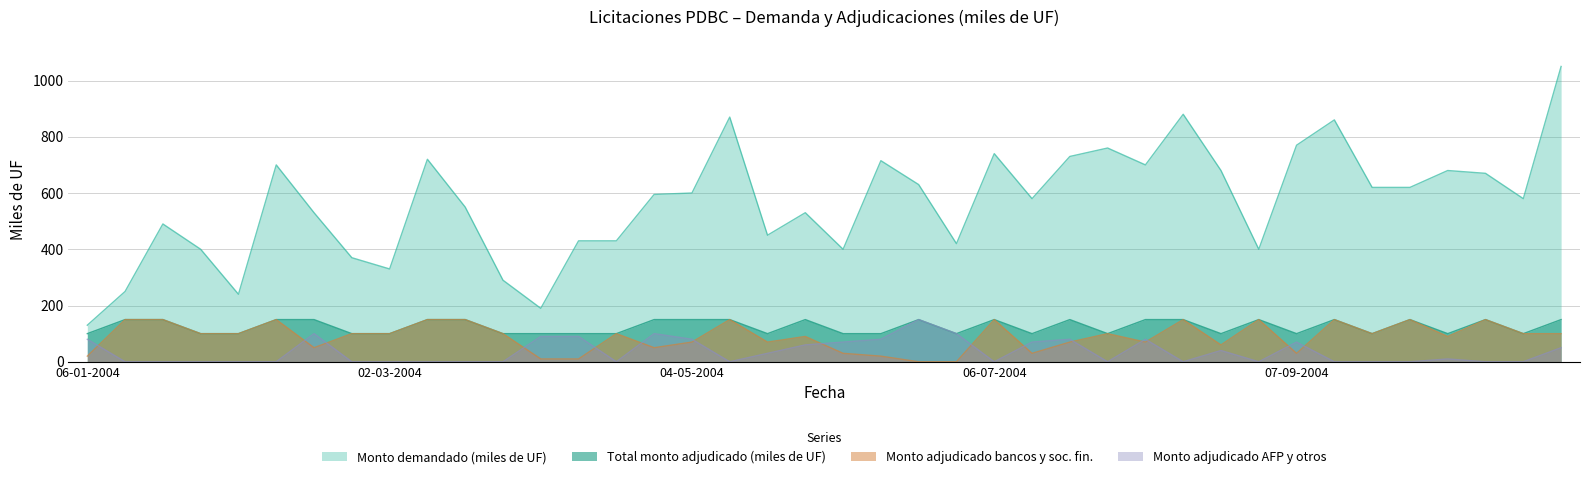

What is the difference between the Monto adjudicado bancos y sociedades fi values at 22-06-2004 and 28-09-2004?

150